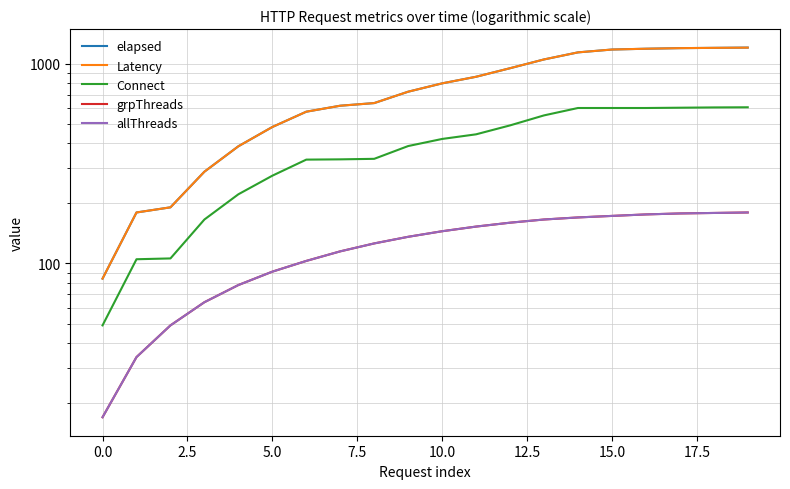

Rank the series at 17.5 from lowest to highest value.

grpThreads, allThreads, Connect, elapsed, Latency